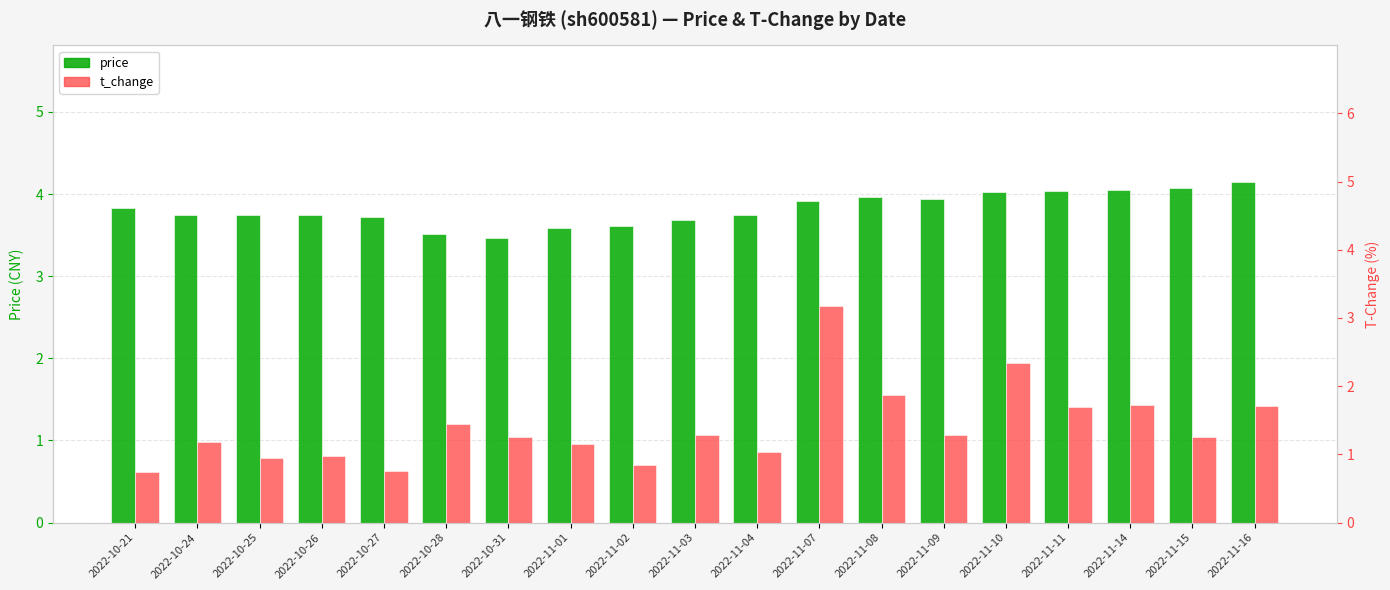

Are the bars grouped side by side (vs. stacked)?

Yes